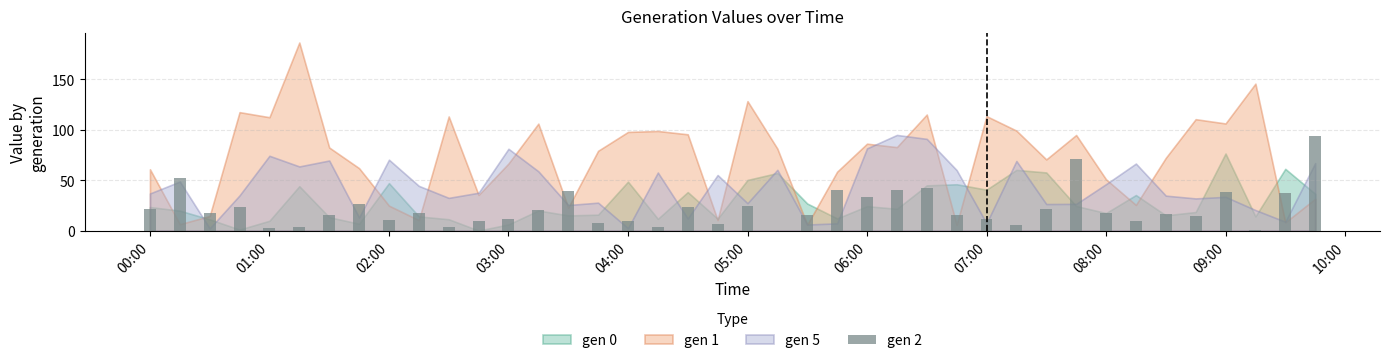

What is the maximum value shown in the chart?

93.9